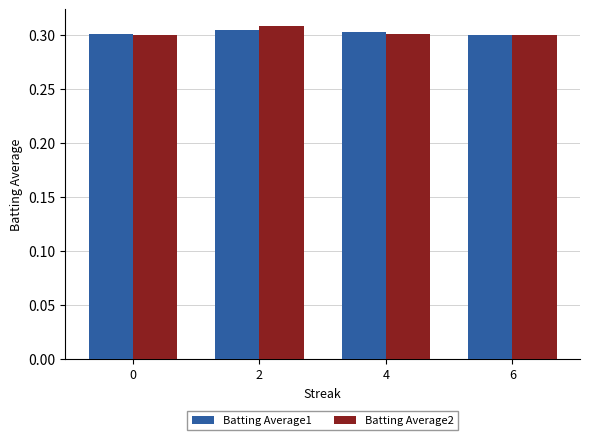

Which series has the largest range (max minus min)?

Batting Average2